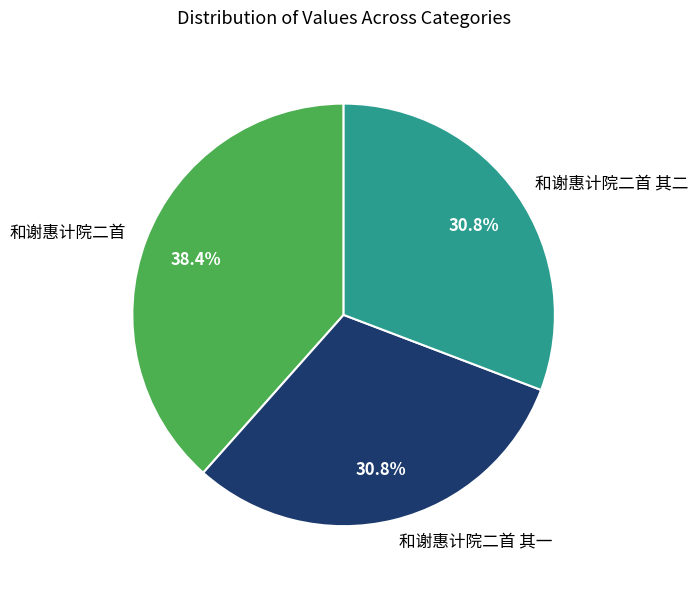

Which has a higher value, 和谢惠计院二首 or 和谢惠计院二首 其一?

和谢惠计院二首